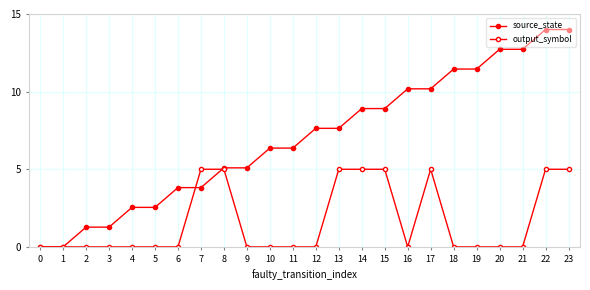

How many intersections are there between source_state and output_symbol?

2